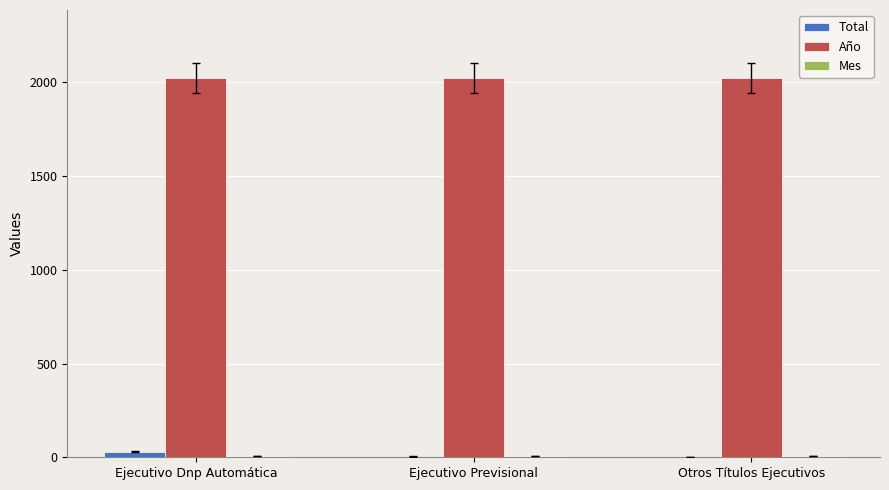

What is the maximum value shown in the chart?

2021